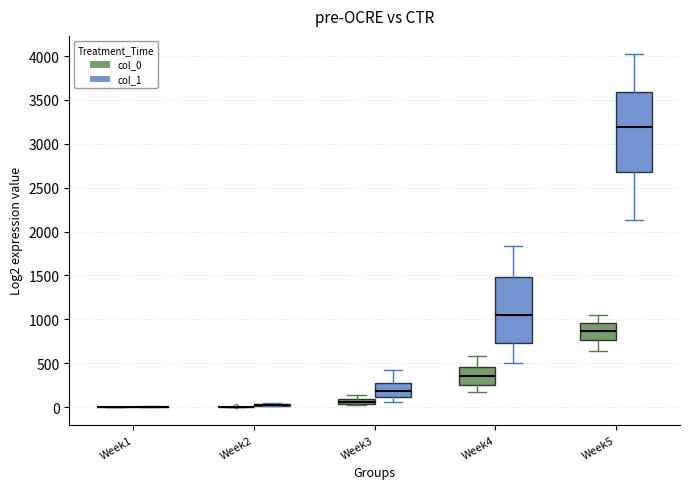

Comparing the boxes themselves (not the whiskers), which one is the tallest?

Week5 (col_1)